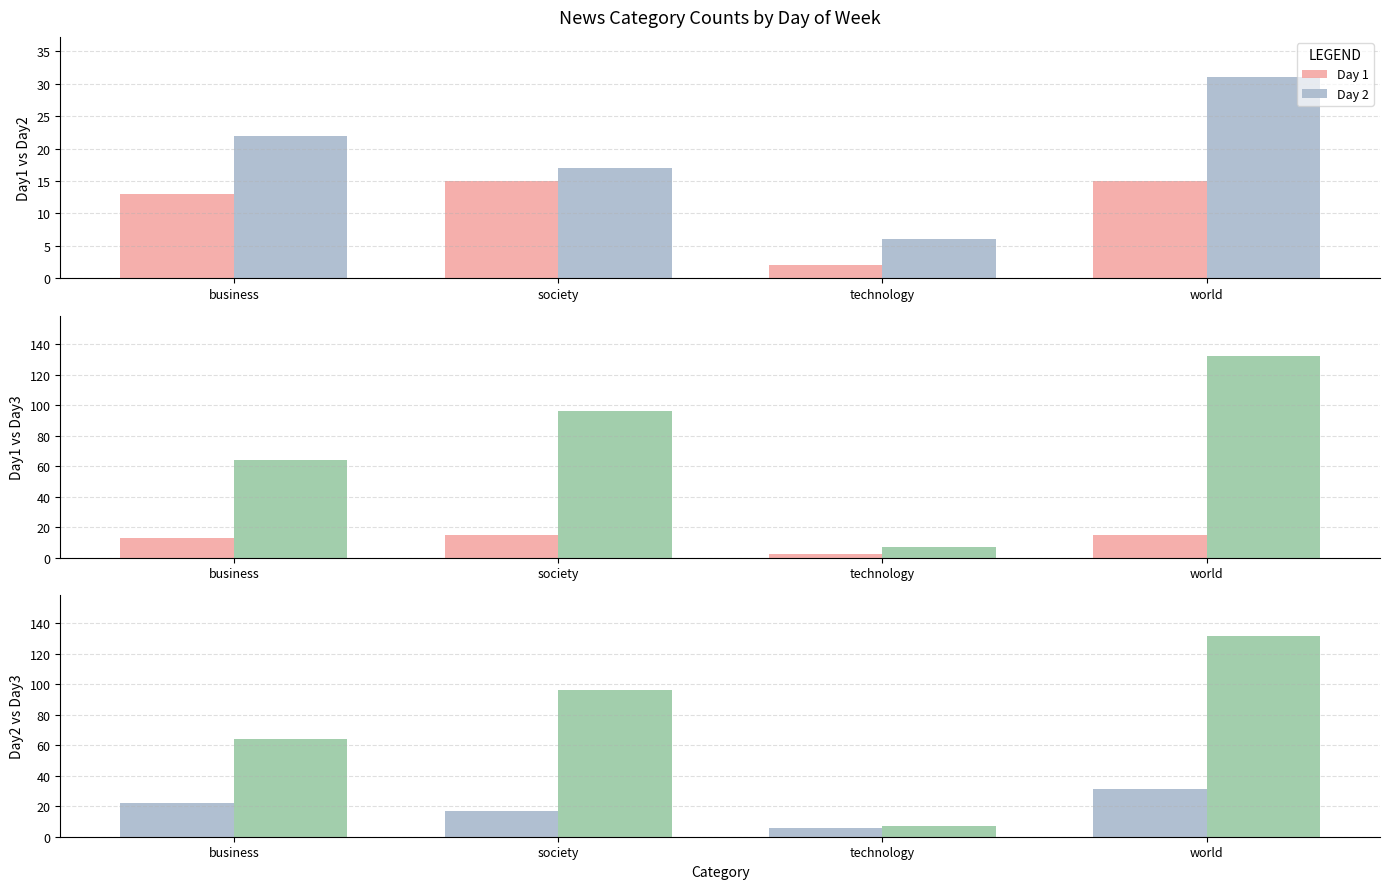

Which category has the highest value across all series?

world